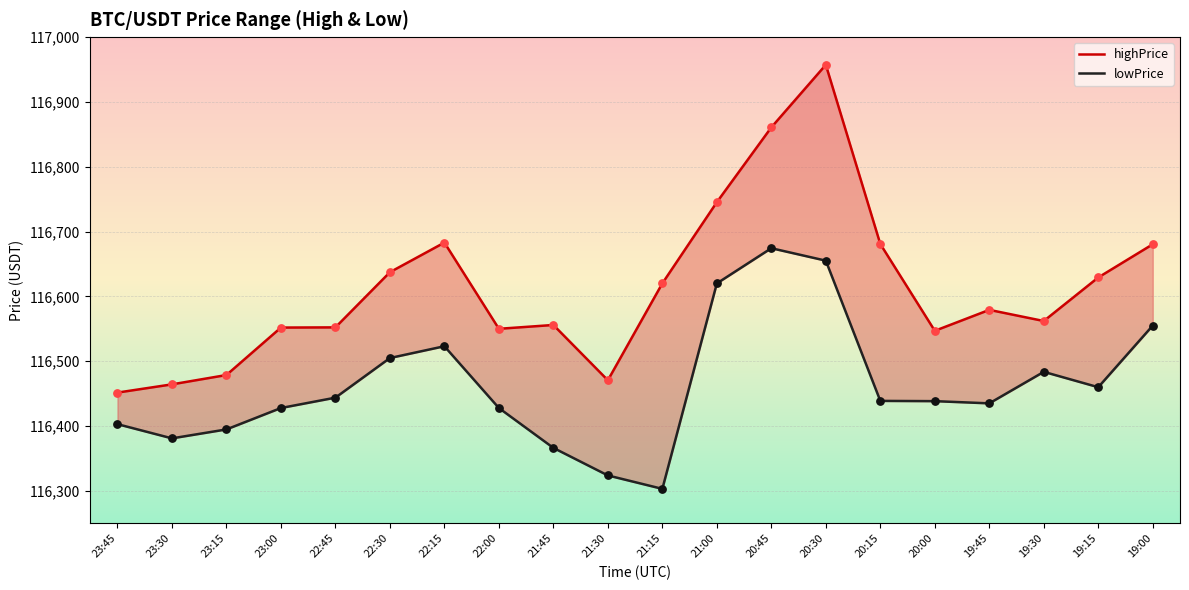

Which series has the largest Y range (max minus min)?

highPrice